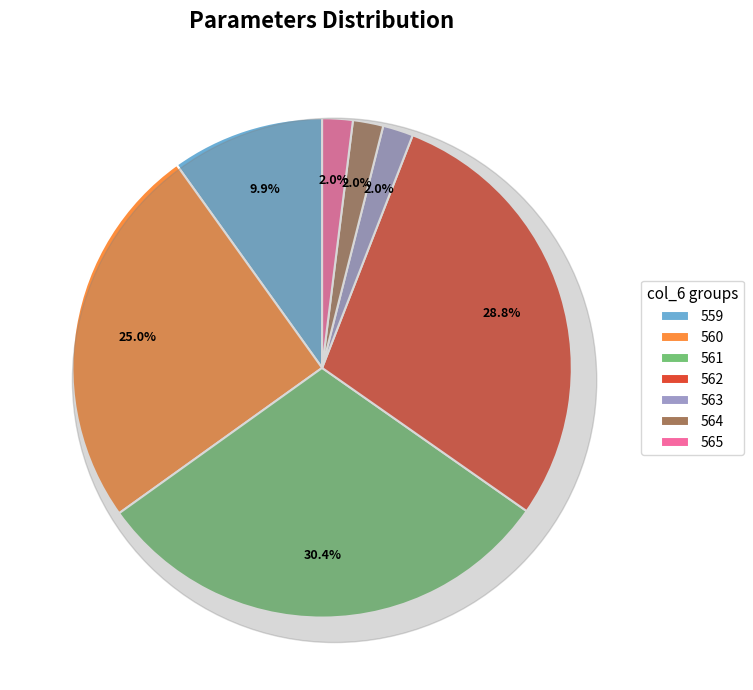

Is the sum of 560 and 564 greater than half?

No